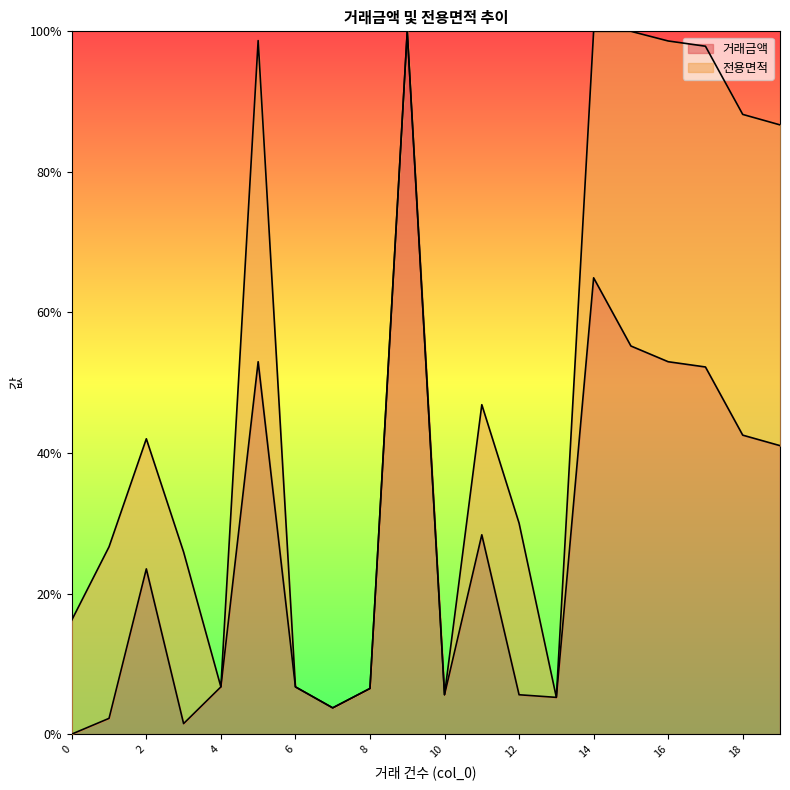

Rank the categories by value from lowest to highest.

0, 3, 1, 7, 13, 10, 12, 8, 4, 6, 2, 11, 19, 18, 17, 5, 16, 15, 14, 9